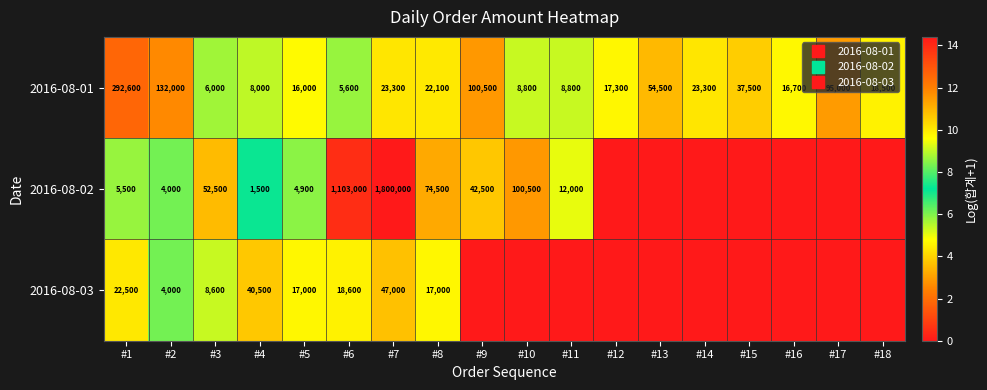

Rank the categories by 2016-08-02 value from highest to lowest.

#7, #6, #10, #8, #3, #9, #11, #1, #5, #2, #4, #12, #13, #14, #15, #16, #17, #18